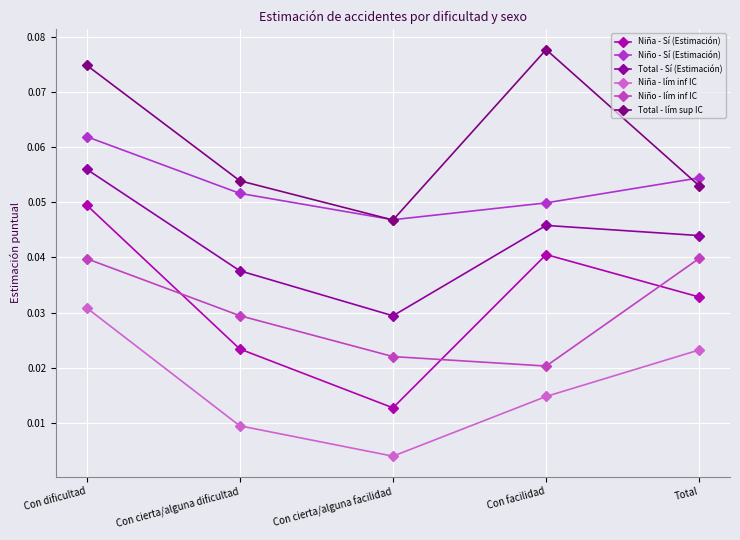

Where is Niño - lím inf IC nearest to the value 0?

Con facilidad